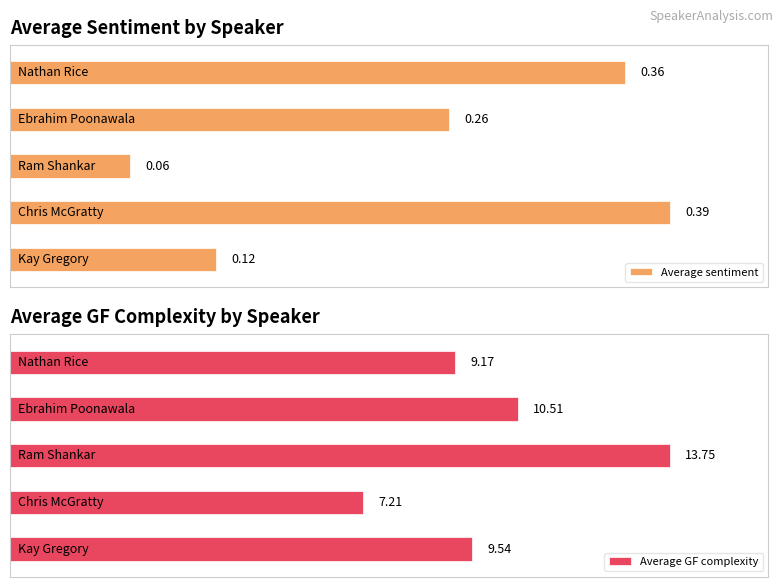

What is the minimum value shown in the chart?

0.1